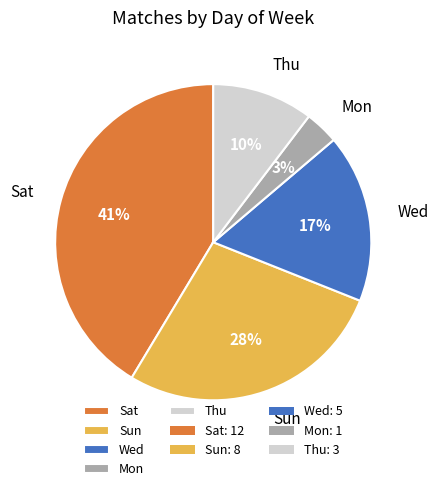

To the nearest percent, what is the difference between the largest and smallest slice percentages?

38%